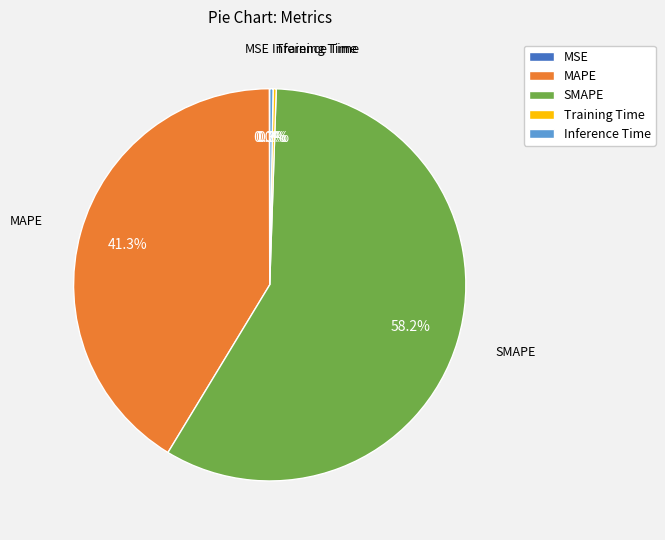

Is there a majority slice in this chart?

Yes